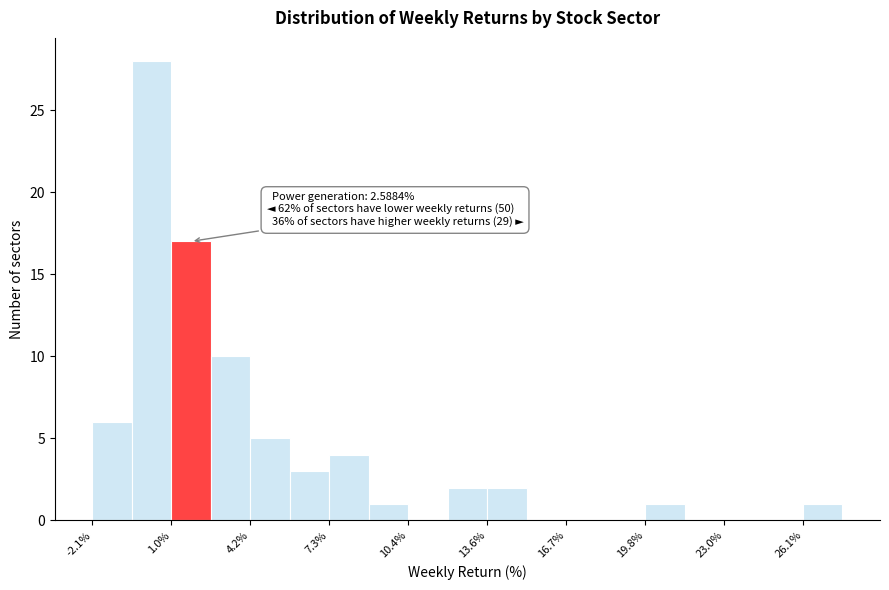

Around what value on the x-axis is the tallest bar? Give the approximate position of its centre, as read against the axis.

0.5